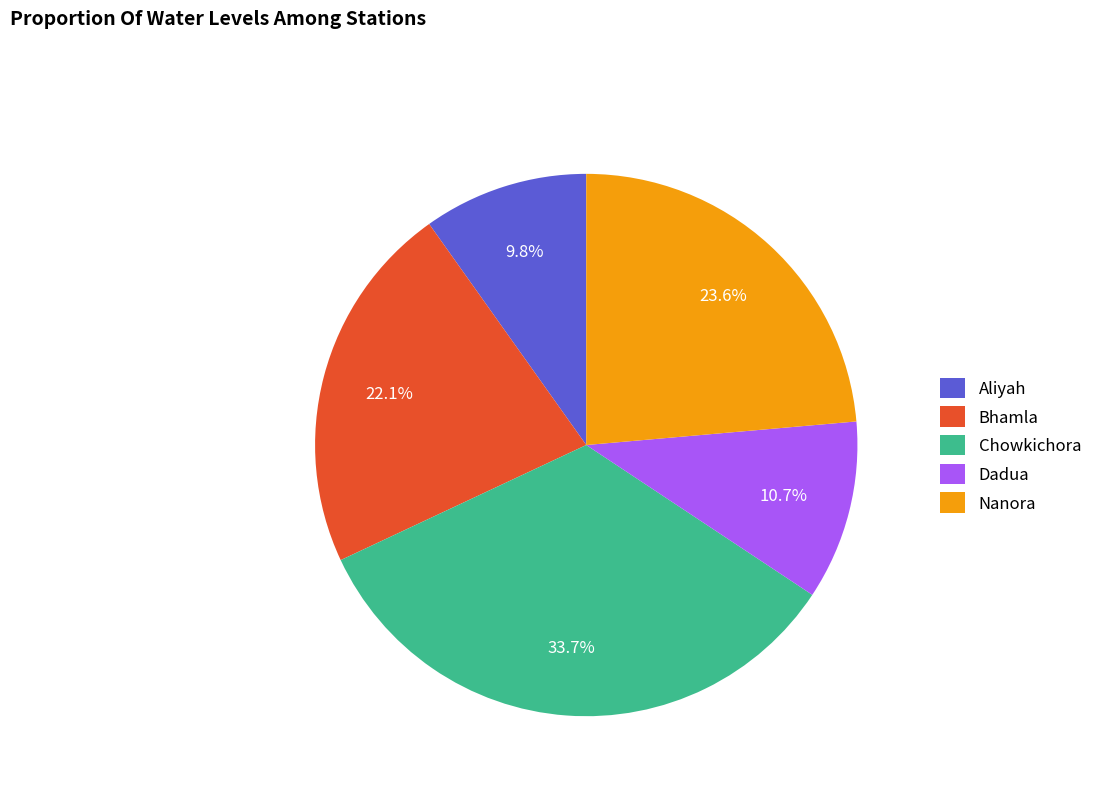

Does Dadua represent more than half of the total?

No